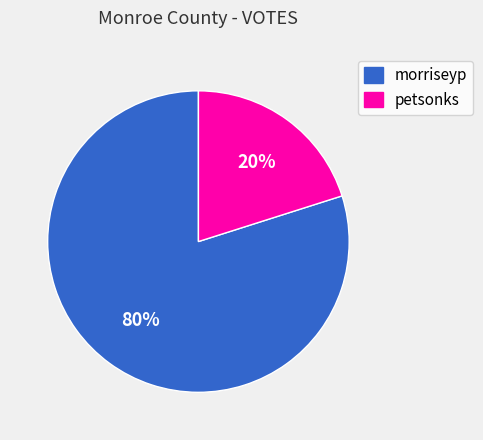

The morriseyp slice represents 80% of the pie. True or false?

True